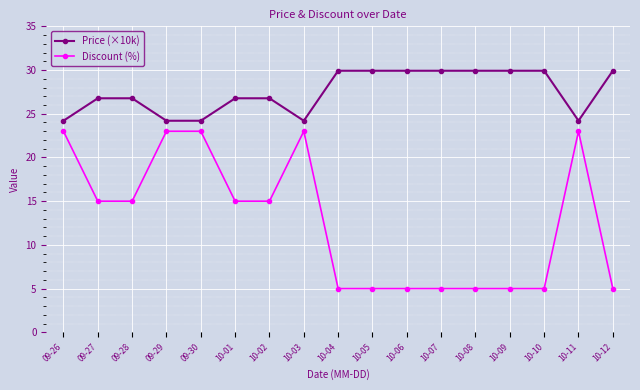

The Discount (%) series shows 2.1 at 10-06. True or false?

False